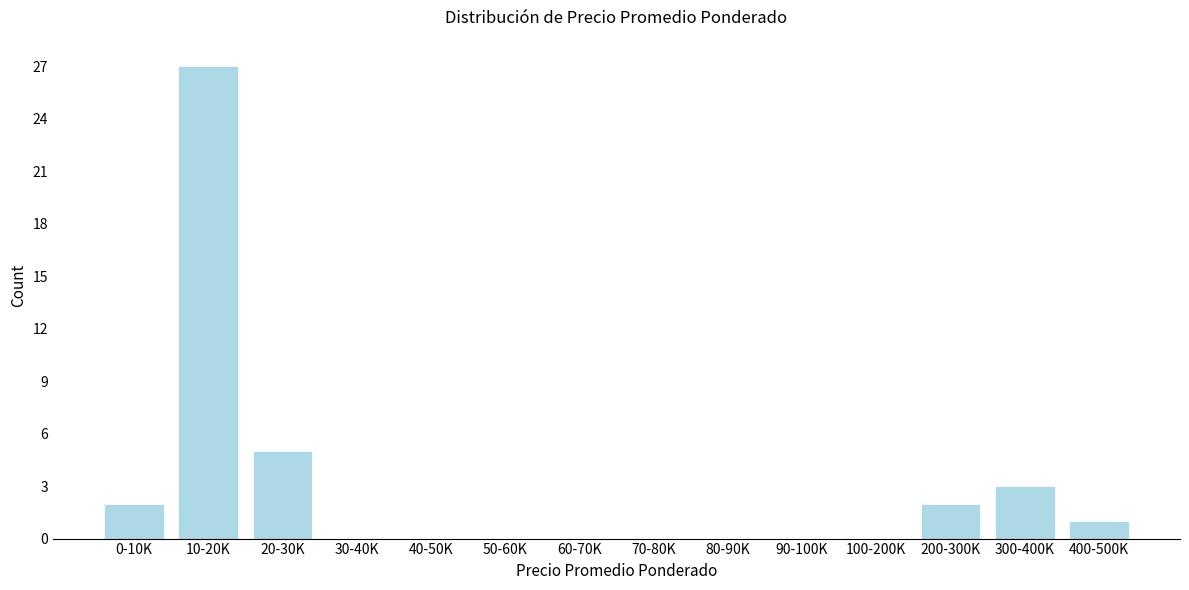

Reading left to right, list all the values displayed in this chart.

0-10K=2	10-20K=27	20-30K=5	30-40K=0	40-50K=0	50-60K=0	60-70K=0	70-80K=0	80-90K=0	90-100K=0	100-200K=0	200-300K=2	300-400K=3	400-500K=1